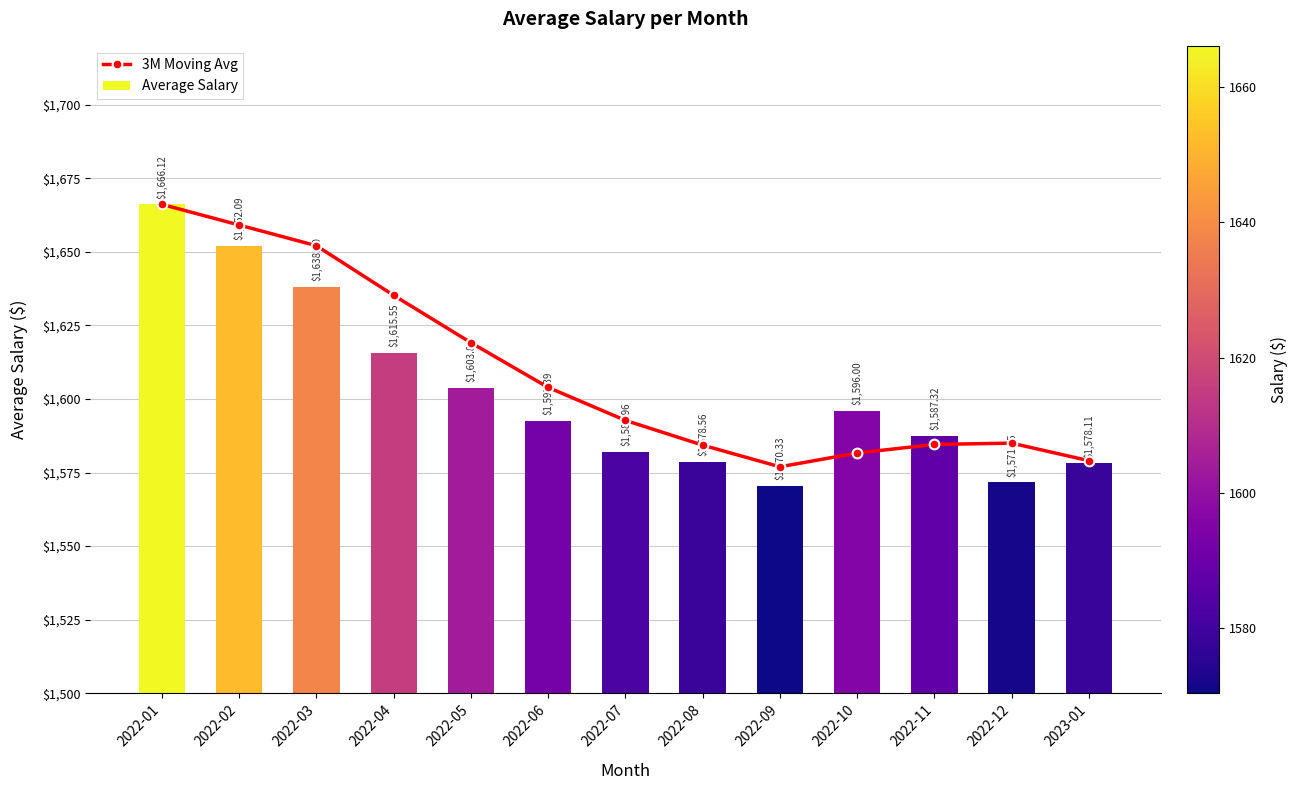

What are all the series names shown in the legend?

3M Moving Avg, Average Salary